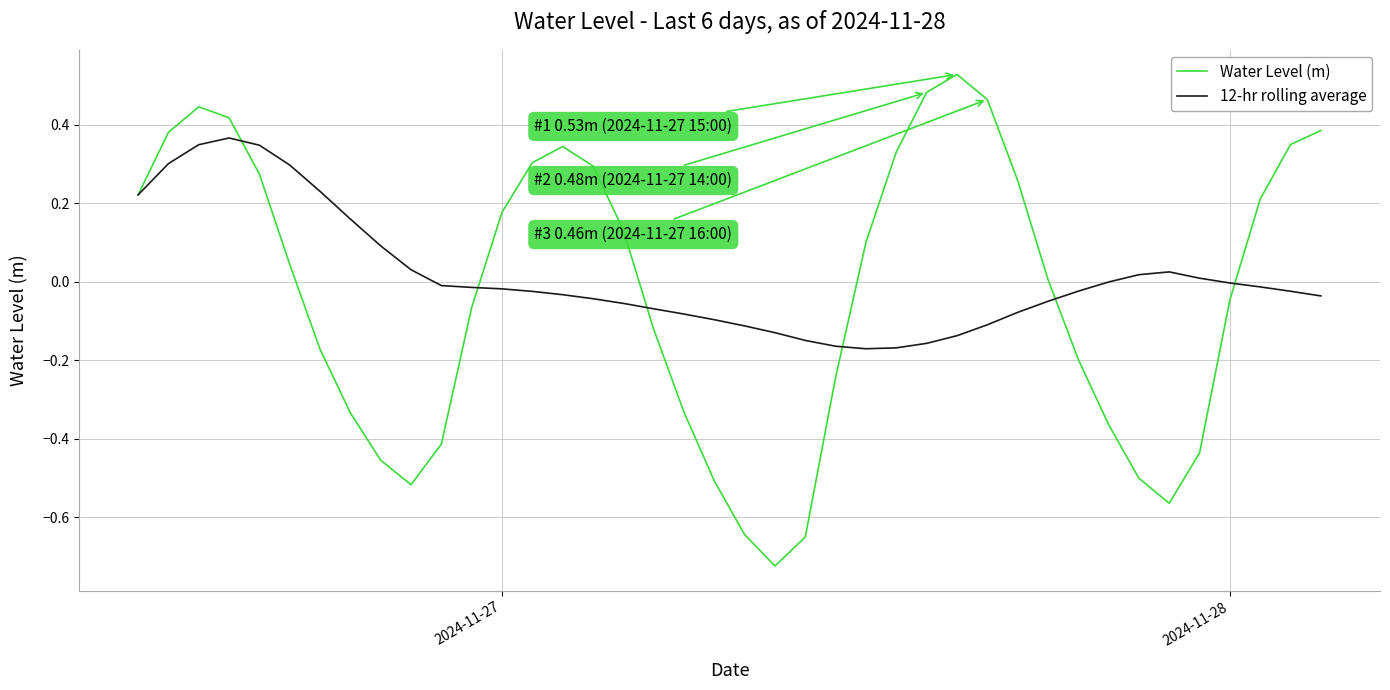

What is the sum of all Water Level (m) values?

-1.1